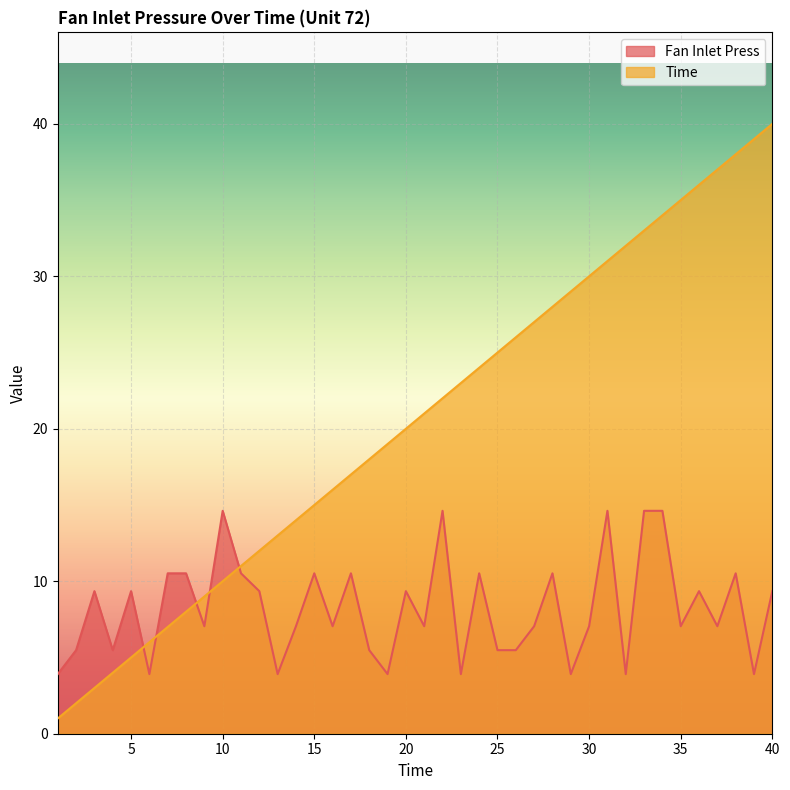

Reading left to right, transcribe all the data shown in this chart.

Fan Inlet Press: 3.9	5.5	9.3	5.5	9.3	3.9	10.5	10.5	7.0	14.6	10.5	9.3	3.9	7.0	10.5	7.0	10.5	5.5	3.9	9.3	7.0	14.6	3.9	10.5	5.5	5.5	7.0	10.5	3.9	7.0	14.6	3.9	14.6	14.6	7.0	9.3	7.0	10.5	3.9	9.3
Time: 1.0	2.0	3.0	4.0	5.0	6.0	7.0	8.0	9.0	10.0	11.0	12.0	13.0	14.0	15.0	16.0	17.0	18.0	19.0	20.0	21.0	22.0	23.0	24.0	25.0	26.0	27.0	28.0	29.0	30.0	31.0	32.0	33.0	34.0	35.0	36.0	37.0	38.0	39.0	40.0